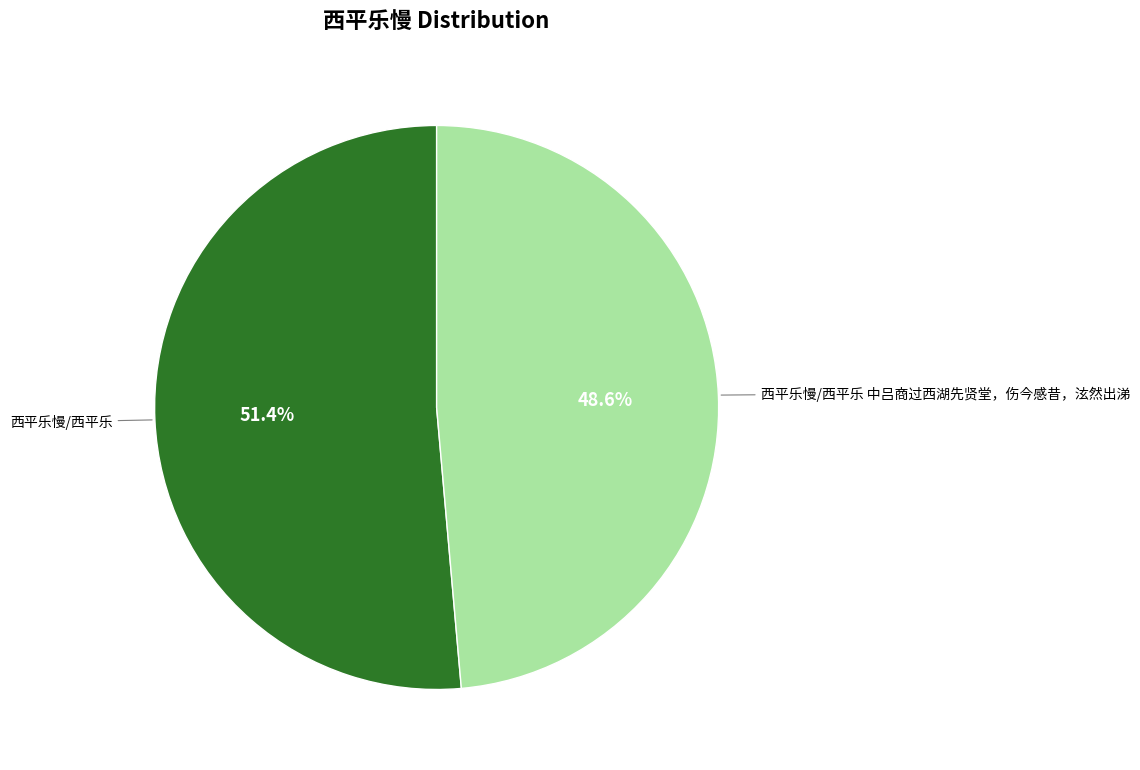

To the nearest percent, what percentage of the pie is 西平乐慢/西平乐?

51%